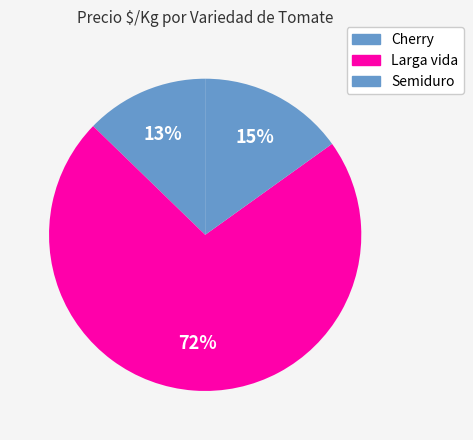

How many segments does this pie chart have?

3